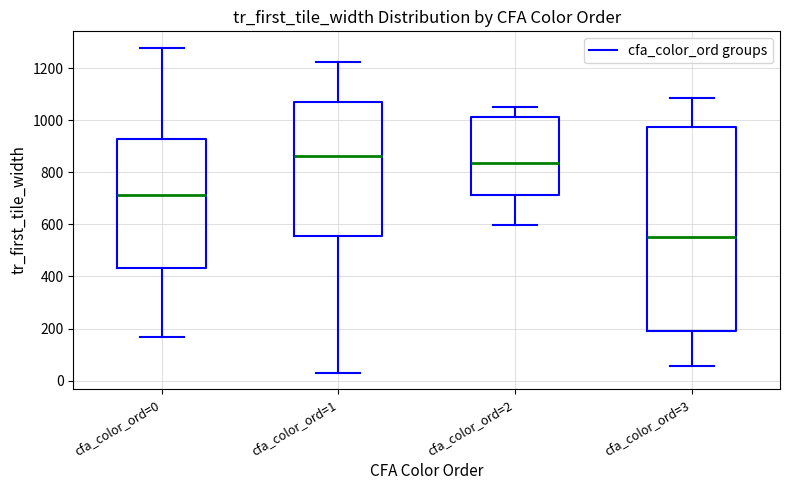

Reading left to right, read every box against the y-axis: the position of its median line, the range the box covers, and the ends of its whiskers. The values are not printed on the chart, so give them approximately, as read against the axis.

cfa_color_ord=0: median 720, box 440 to 920, whiskers 160 to 1280
cfa_color_ord=1: median 860, box 560 to 1080, whiskers 40 to 1220
cfa_color_ord=2: median 840, box 720 to 1020, whiskers 600 to 1060
cfa_color_ord=3: median 560, box 200 to 980, whiskers 60 to 1080